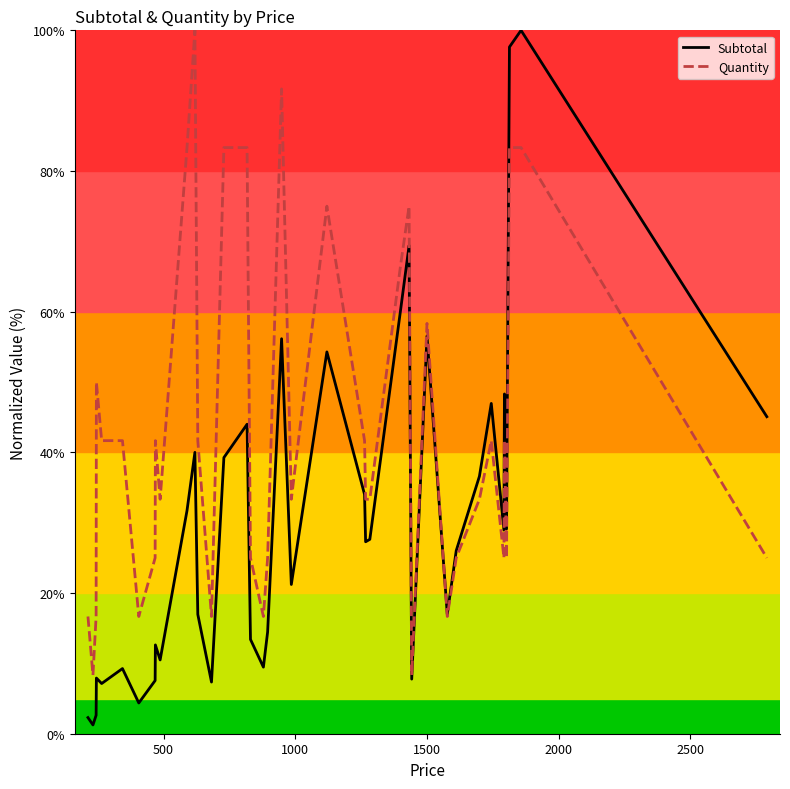

Which series has the largest range (max minus min)?

Subtotal